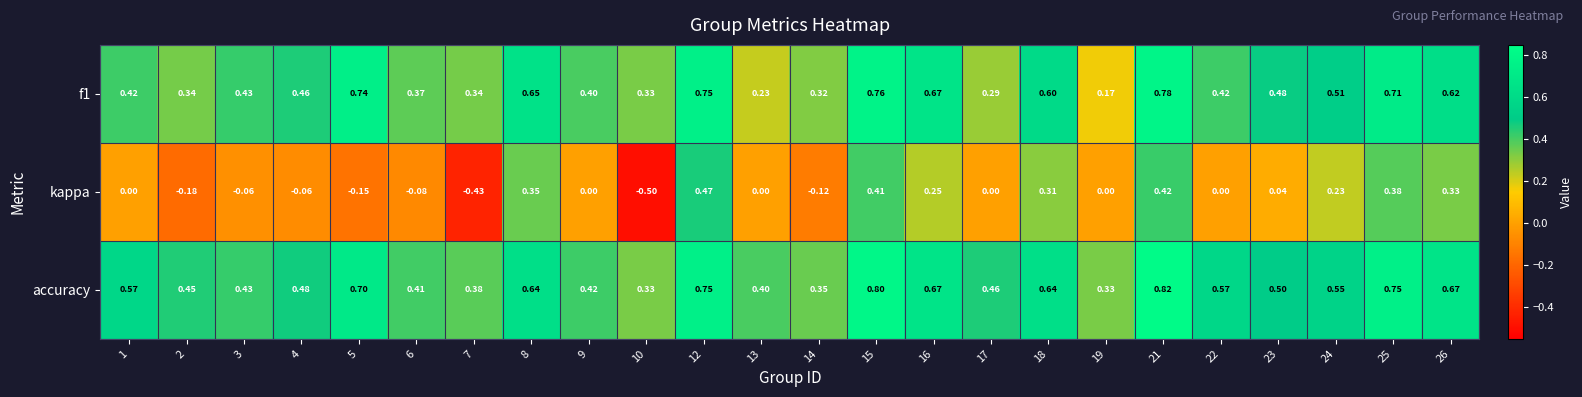

Which series has the largest total across all categories?

accuracy